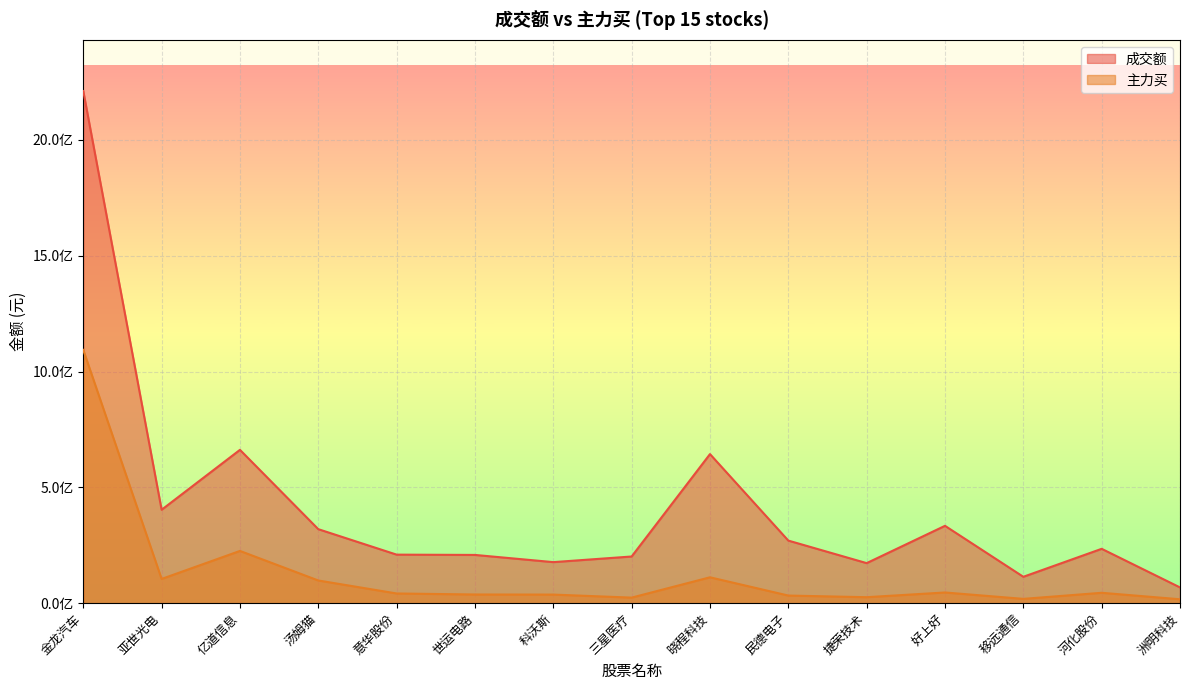

Where is the first local maximum for 成交额?

亿道信息